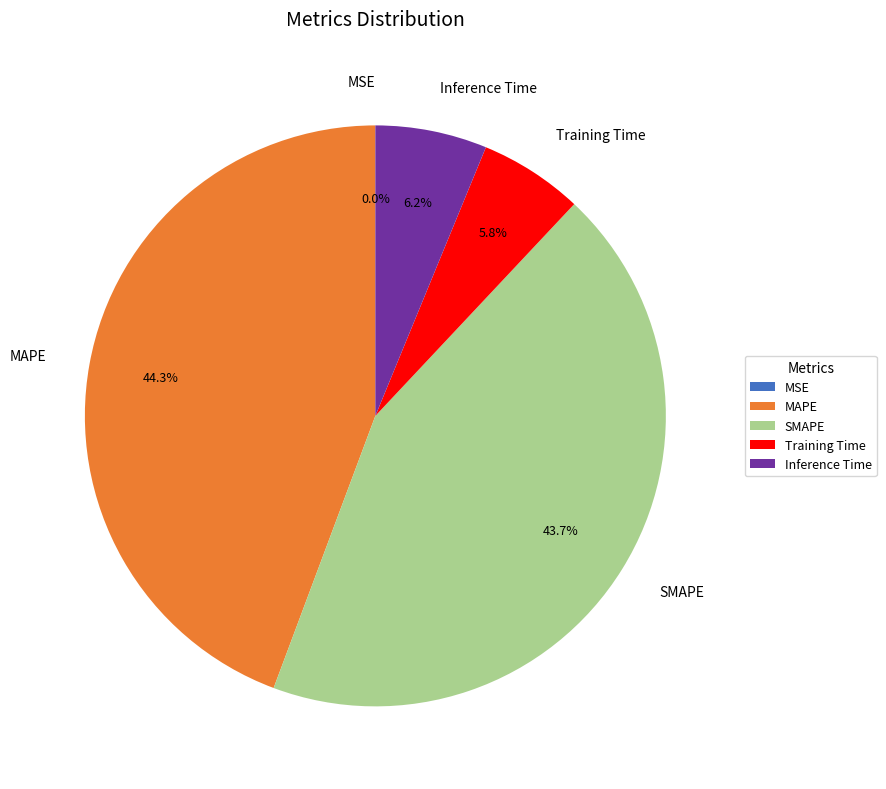

Does any single category account for the majority?

No